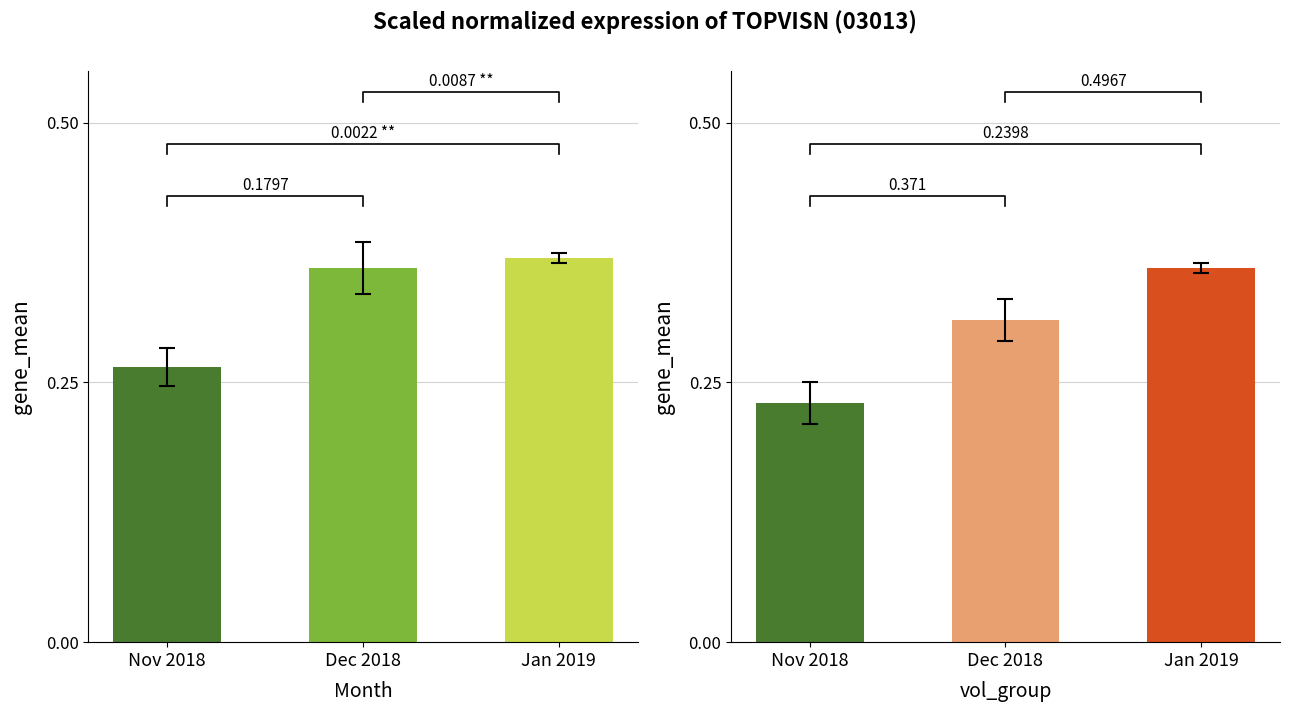

Which label corresponds to the largest value in the chart?

Jan 2019